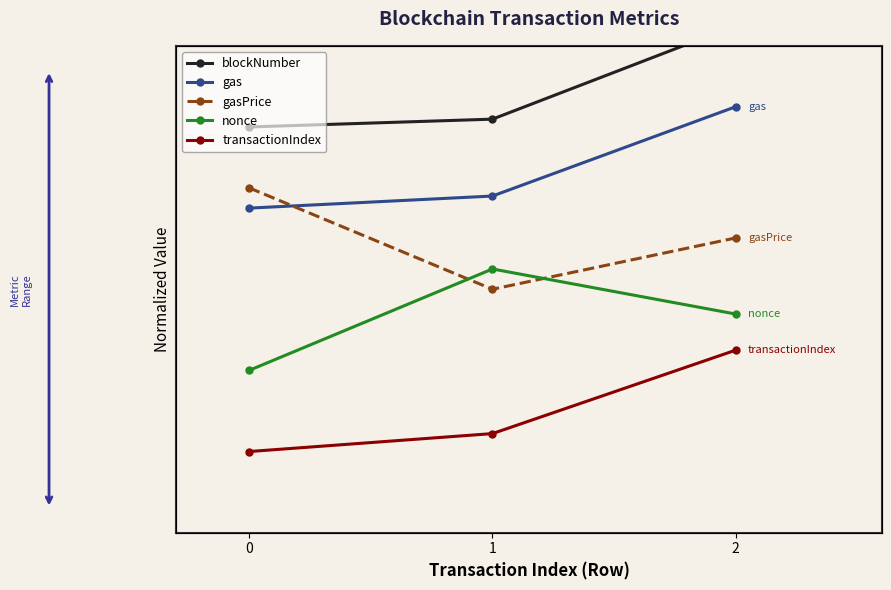

Which series has the largest range (max minus min)?

gasPrice